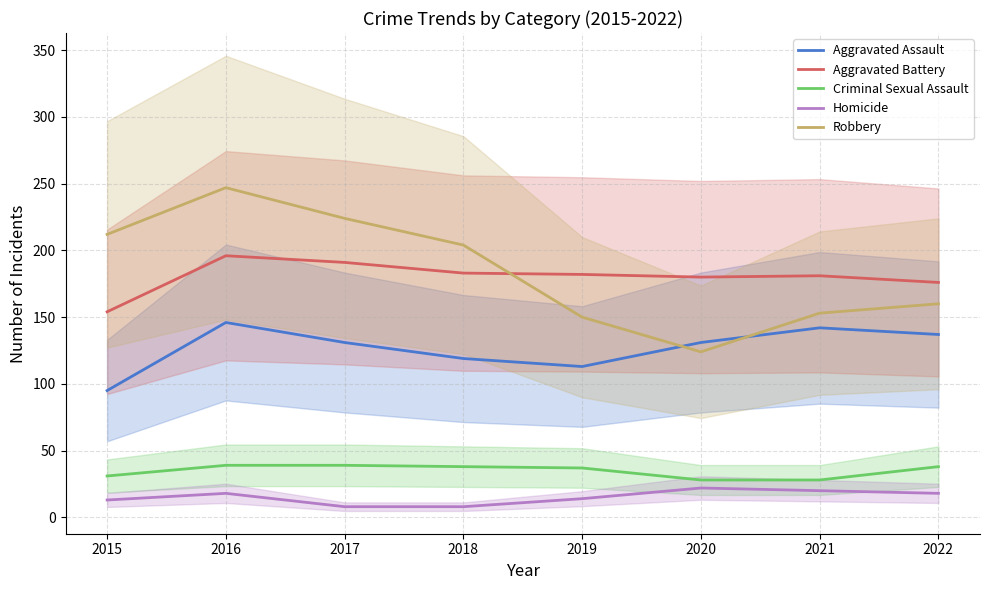

Between 2015 and 2022, which series saw the biggest shift?

Robbery